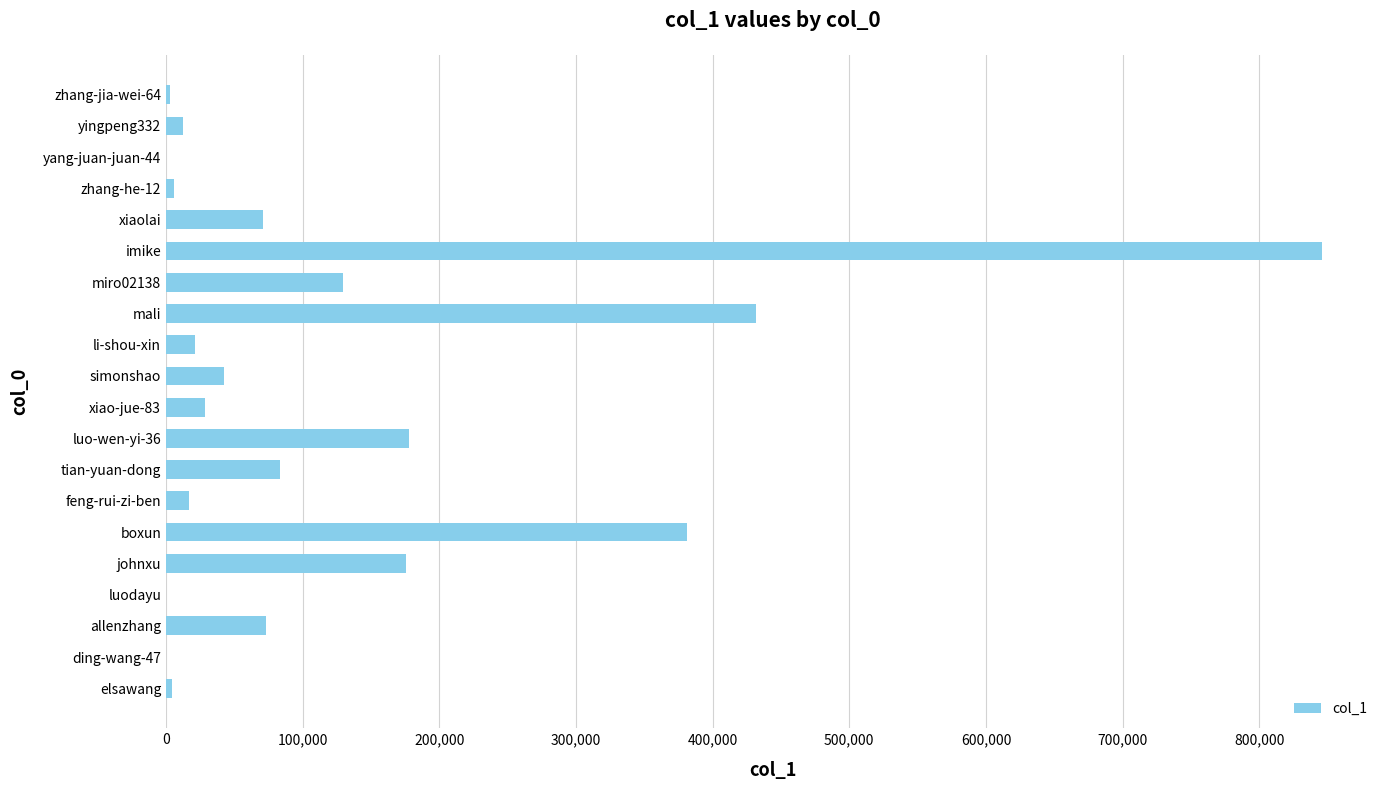

Is it true that the value at xiaolai is 70761?

True